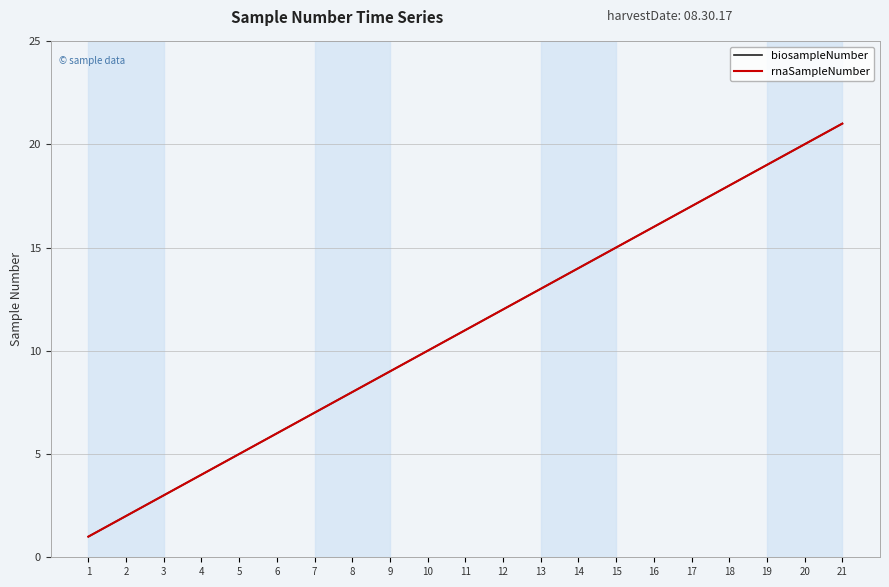

True or false: rnaSampleNumber and biosampleNumber intersect in this chart.

False